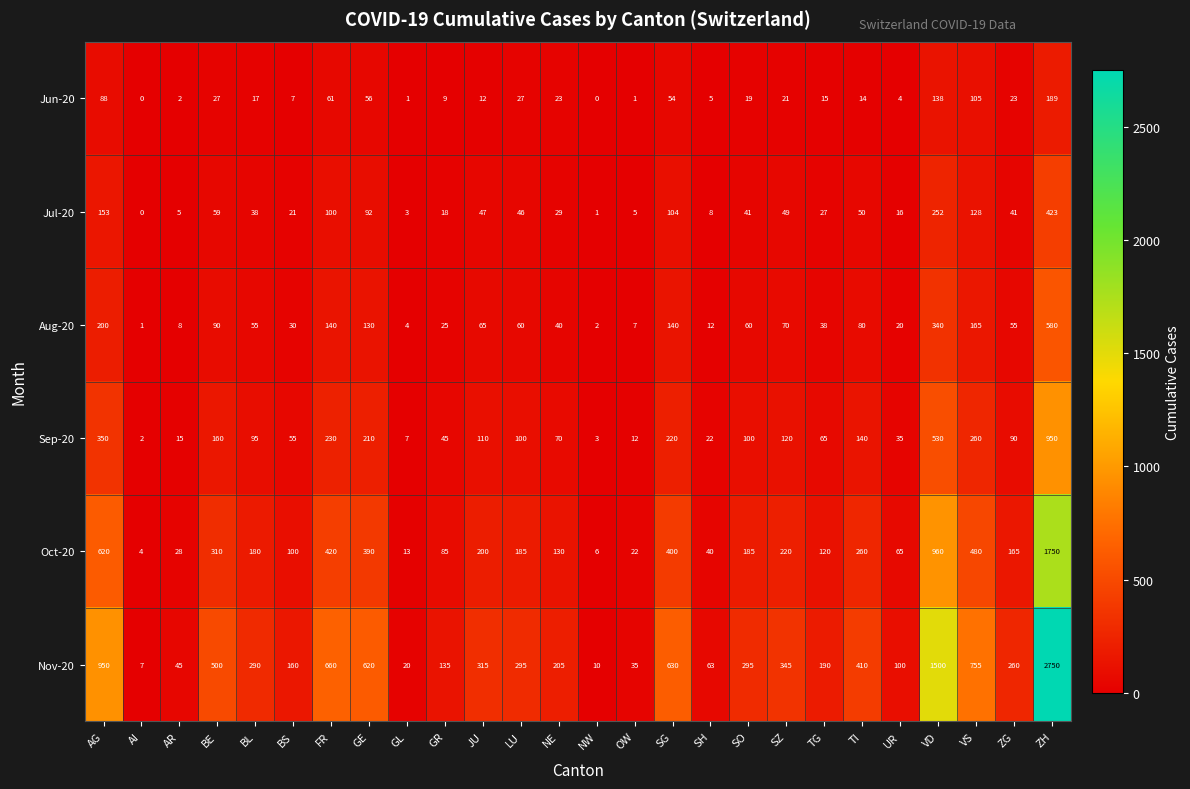

How many categories are shown in the chart?

26